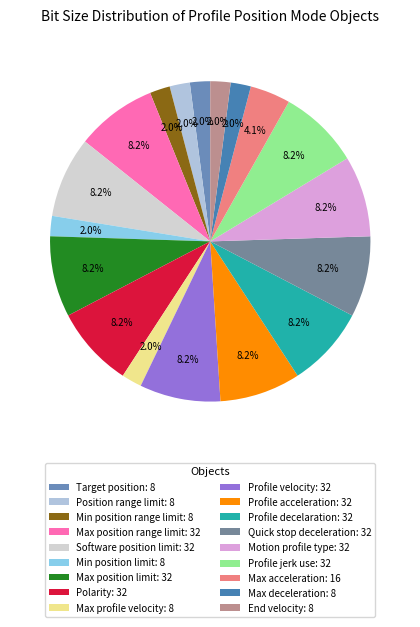

The End velocity slice represents 2% of the pie. True or false?

True